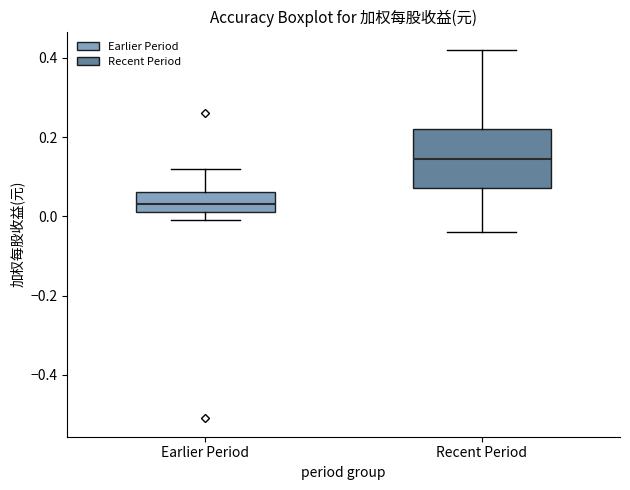

Comparing the boxes themselves (not the whiskers), which one is the tallest?

Recent Period